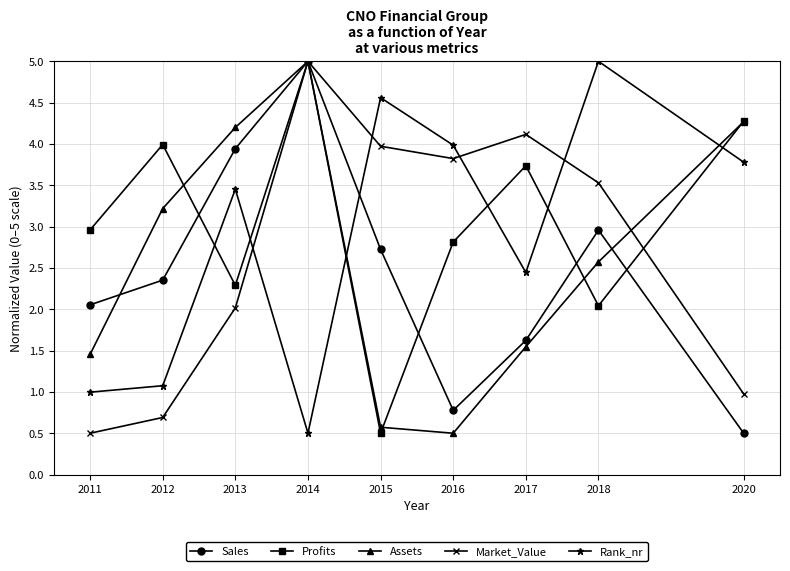

At which label does Rank_nr first exceed 3?

2013